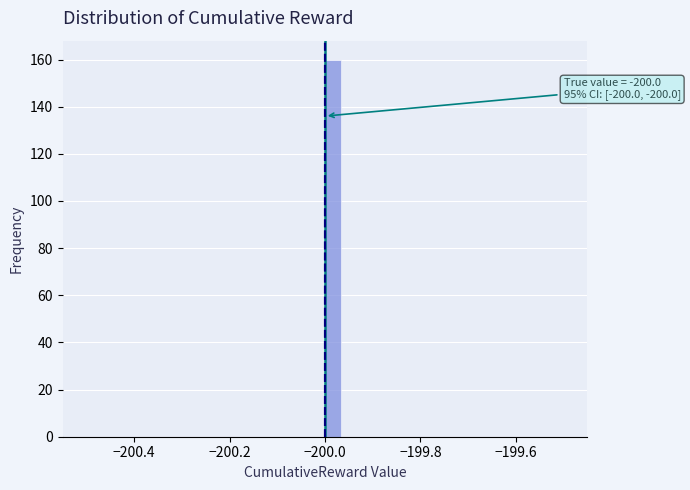

Read against the x-axis, roughly where is the centre of the tallest bar?

-199.98